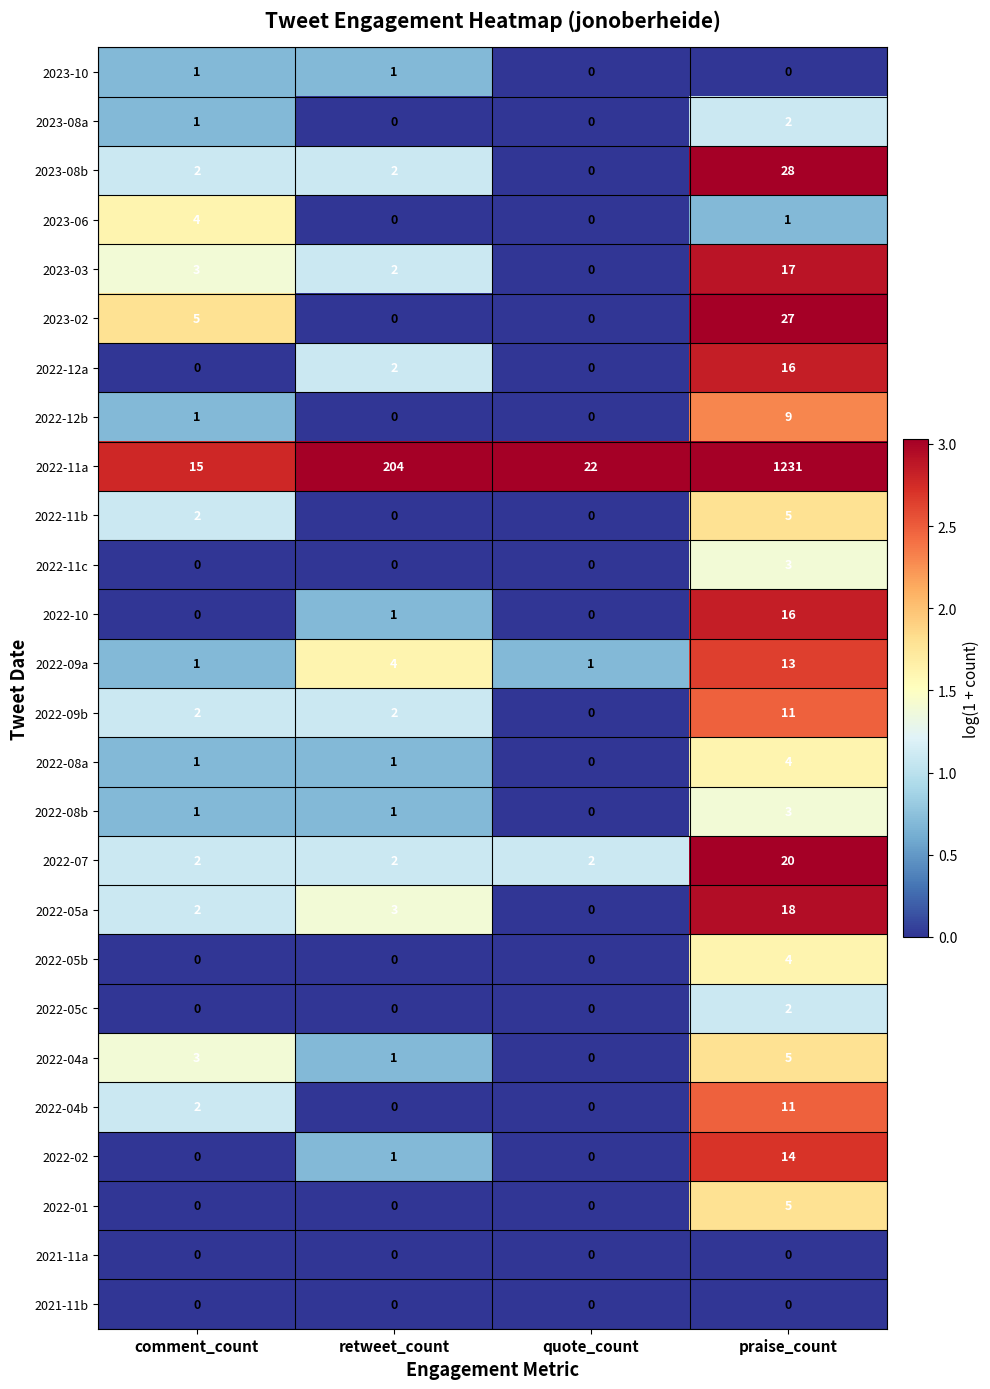

True or false: 2022-07 has a value of 4 at comment_count.

False